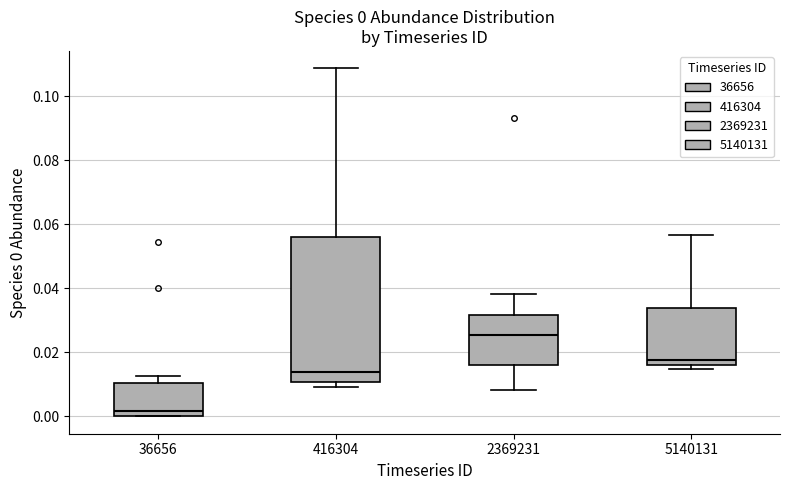

Which box has the lowest median line?

36656